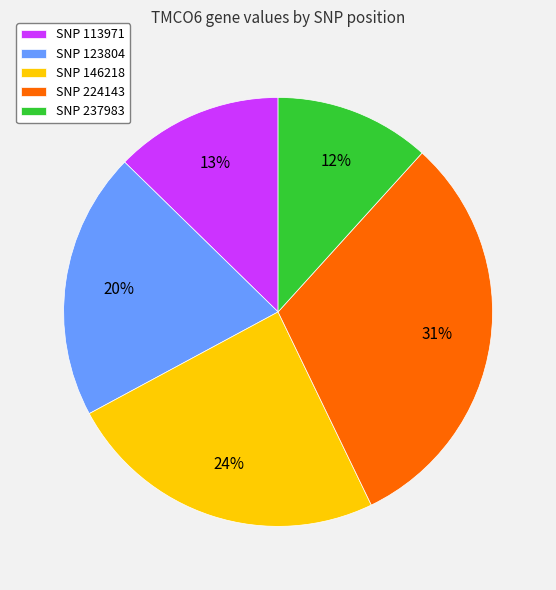

What percentage is the SNP 237983 slice, to the nearest percent?

12%